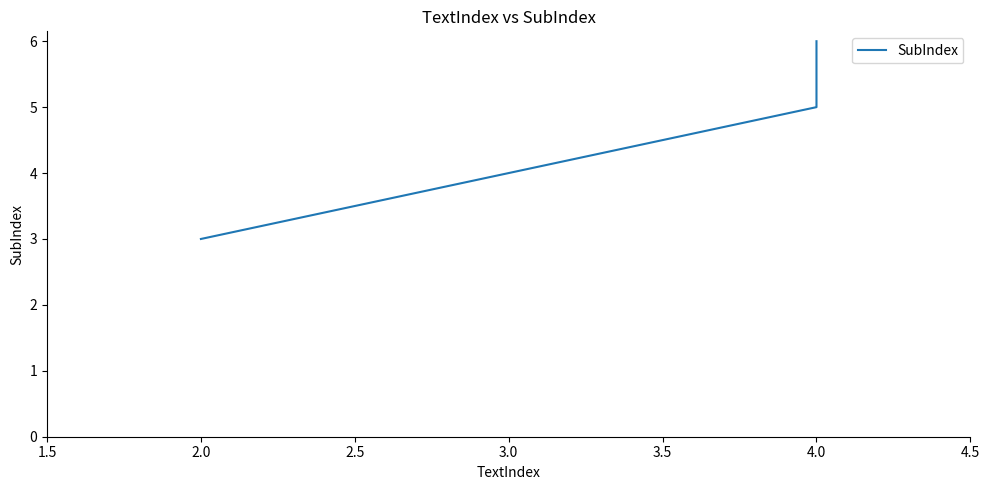

What position from the left is 2.0?

2